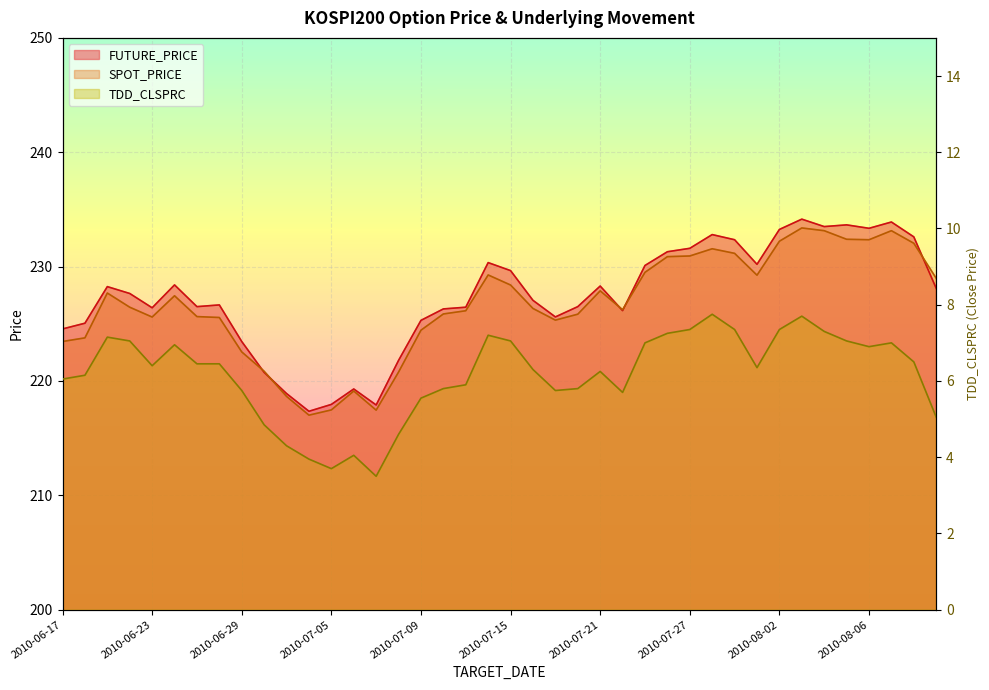

Is the value of TDD_CLSPRC at 2010-08-03 greater than the value of SPOT_PRICE at 2010-08-11?

No